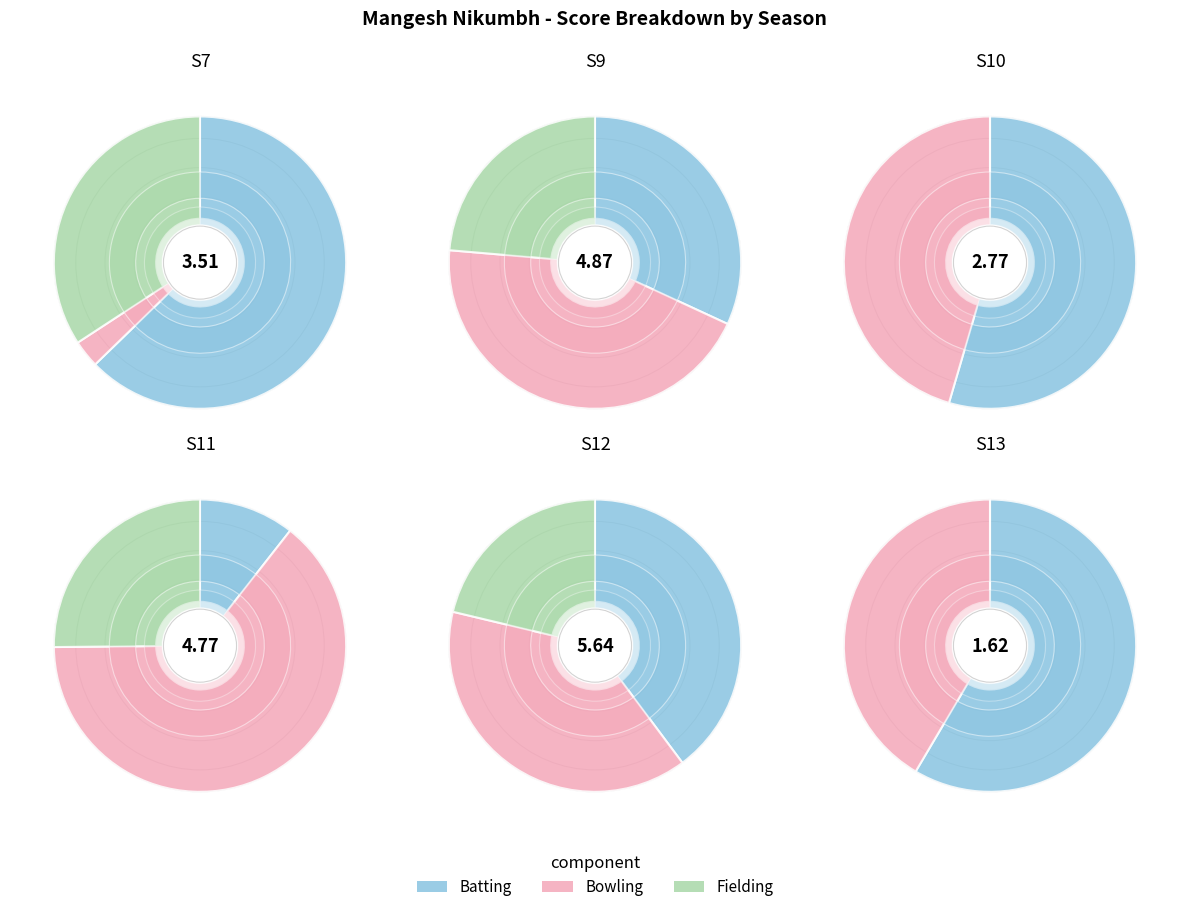

The S13 slice represents 1% of the pie. True or false?

False